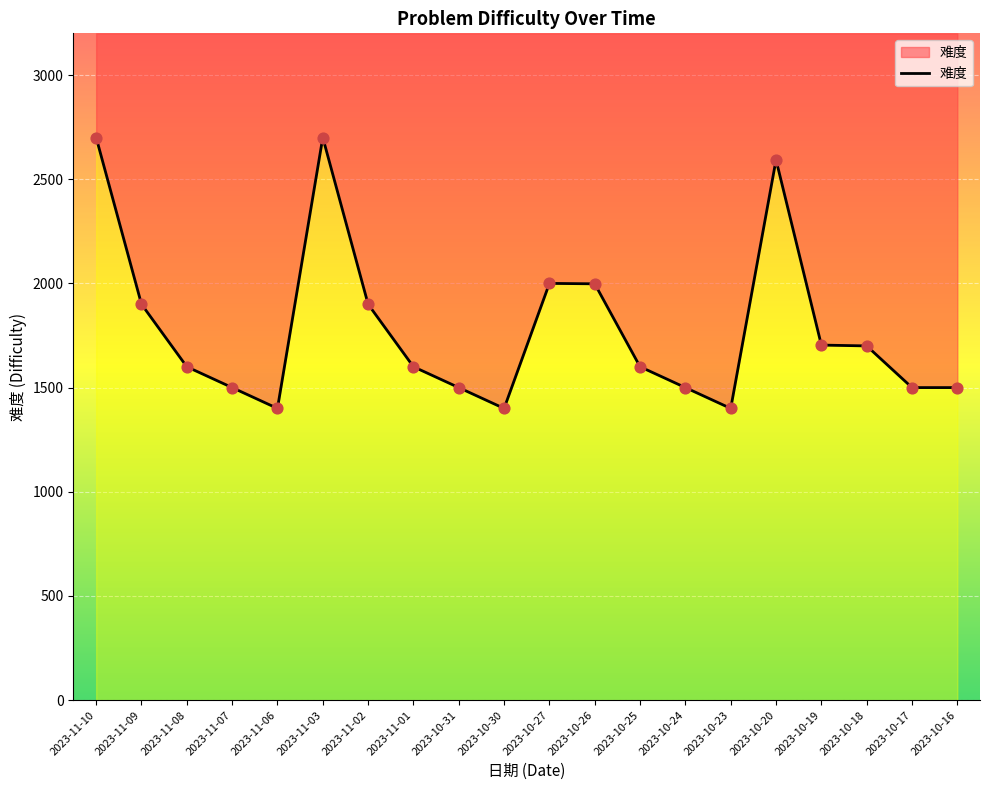

What is the ratio of the value at 2023-10-30 to the value at 2023-10-27?

0.7